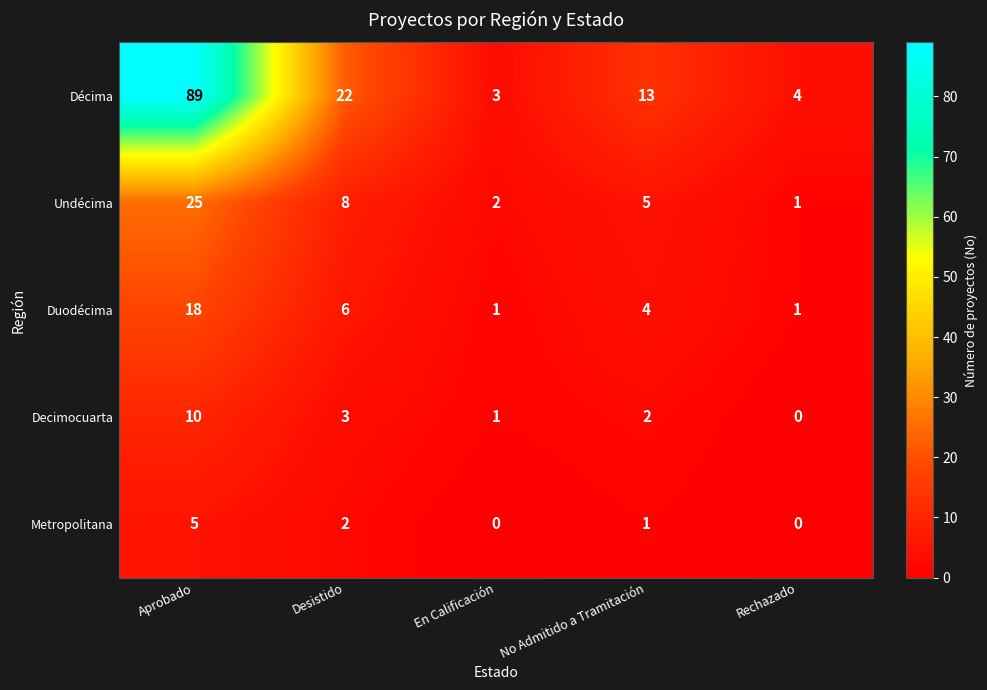

At No Admitido a Tramitación, list the series in order from largest to smallest.

Décima, Undécima, Duodécima, Decimocuarta, Metropolitana